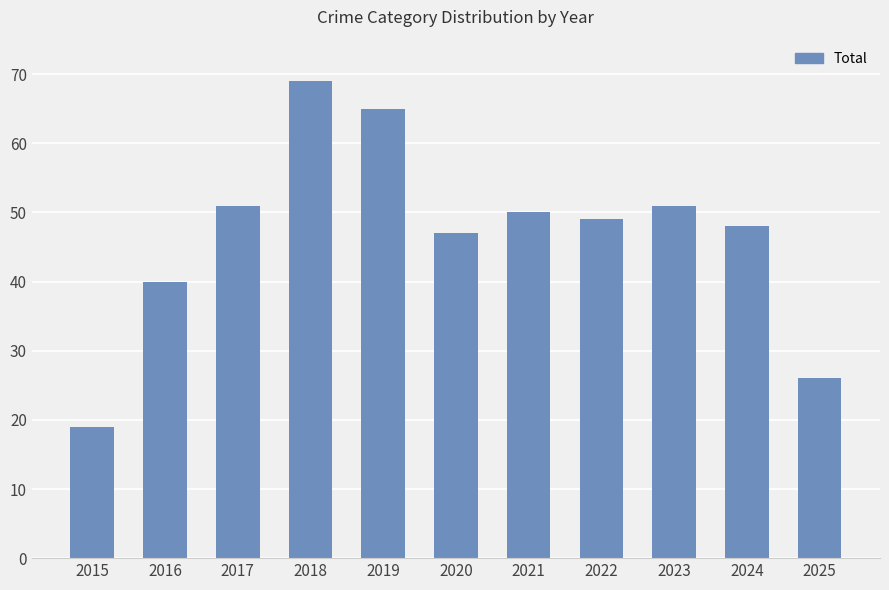

Which has a higher value, 2022 or 2016?

2022